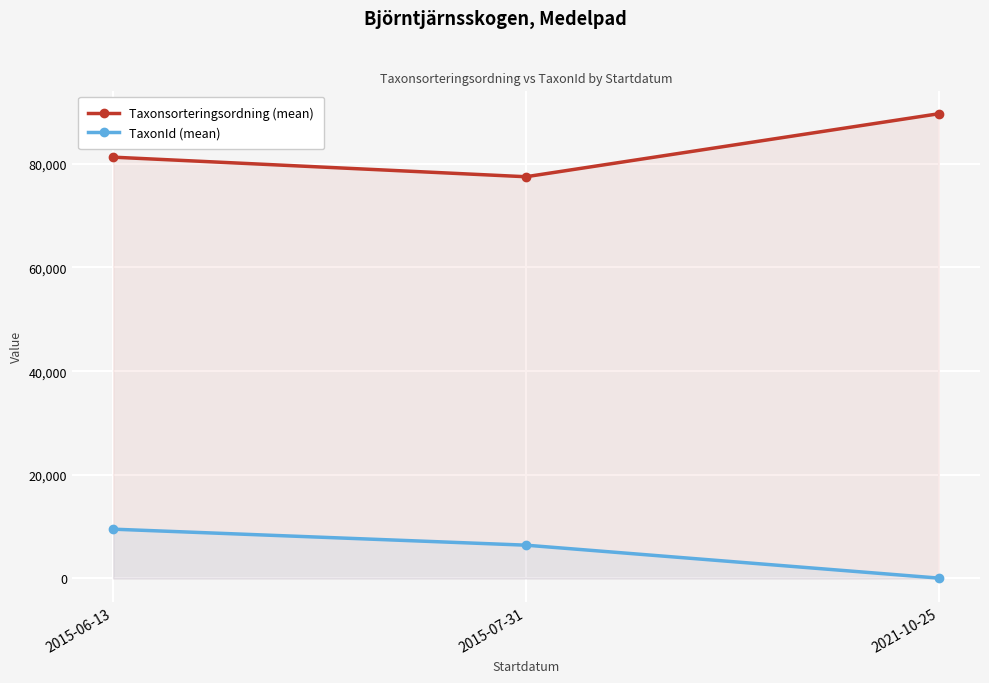

True or false: TaxonId (mean) has a value of 6425.0 at 2015-07-31.

True